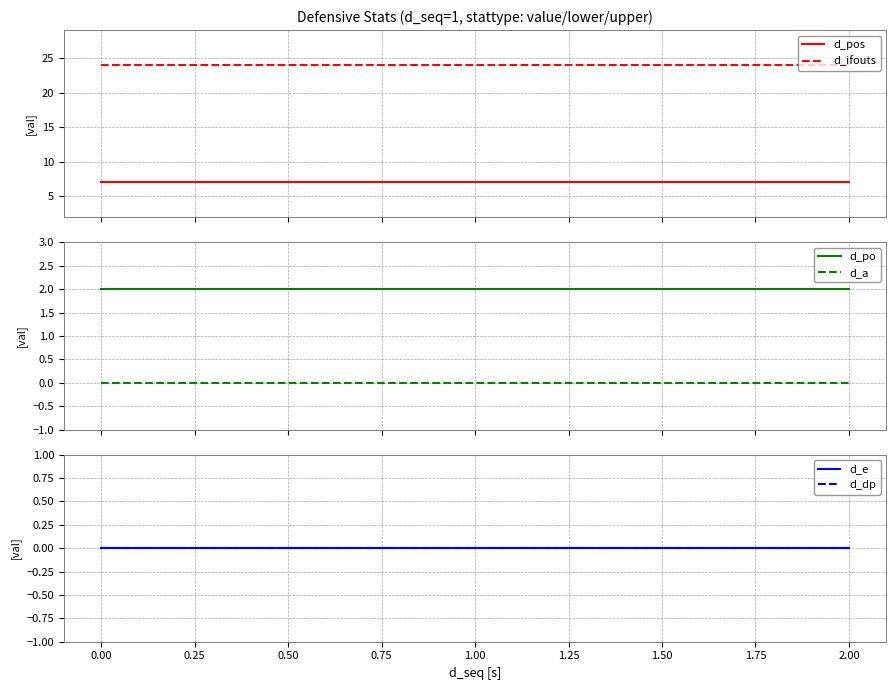

Is it true that d_dp equals 0 at −0.25?

True